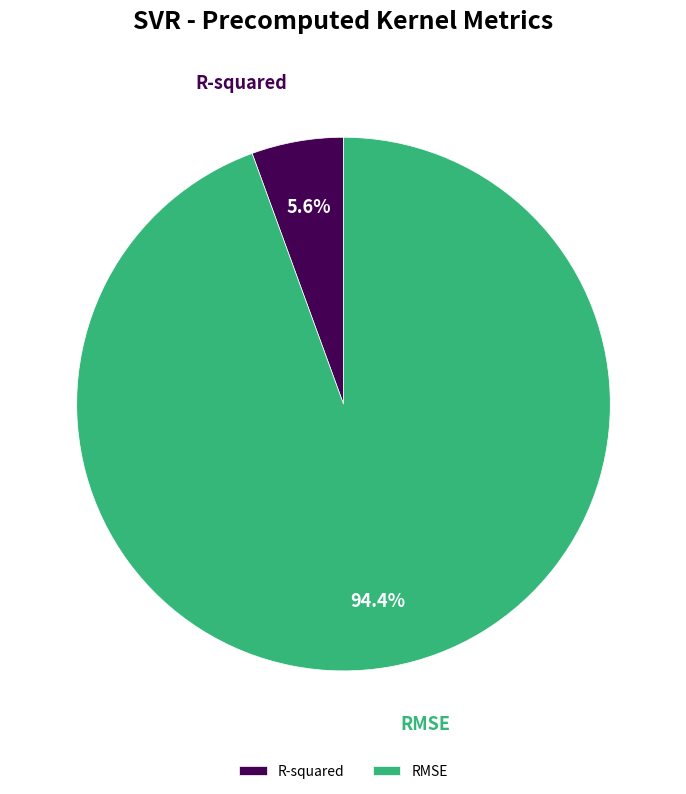

To the nearest percent, what portion does R-squared represent?

6%